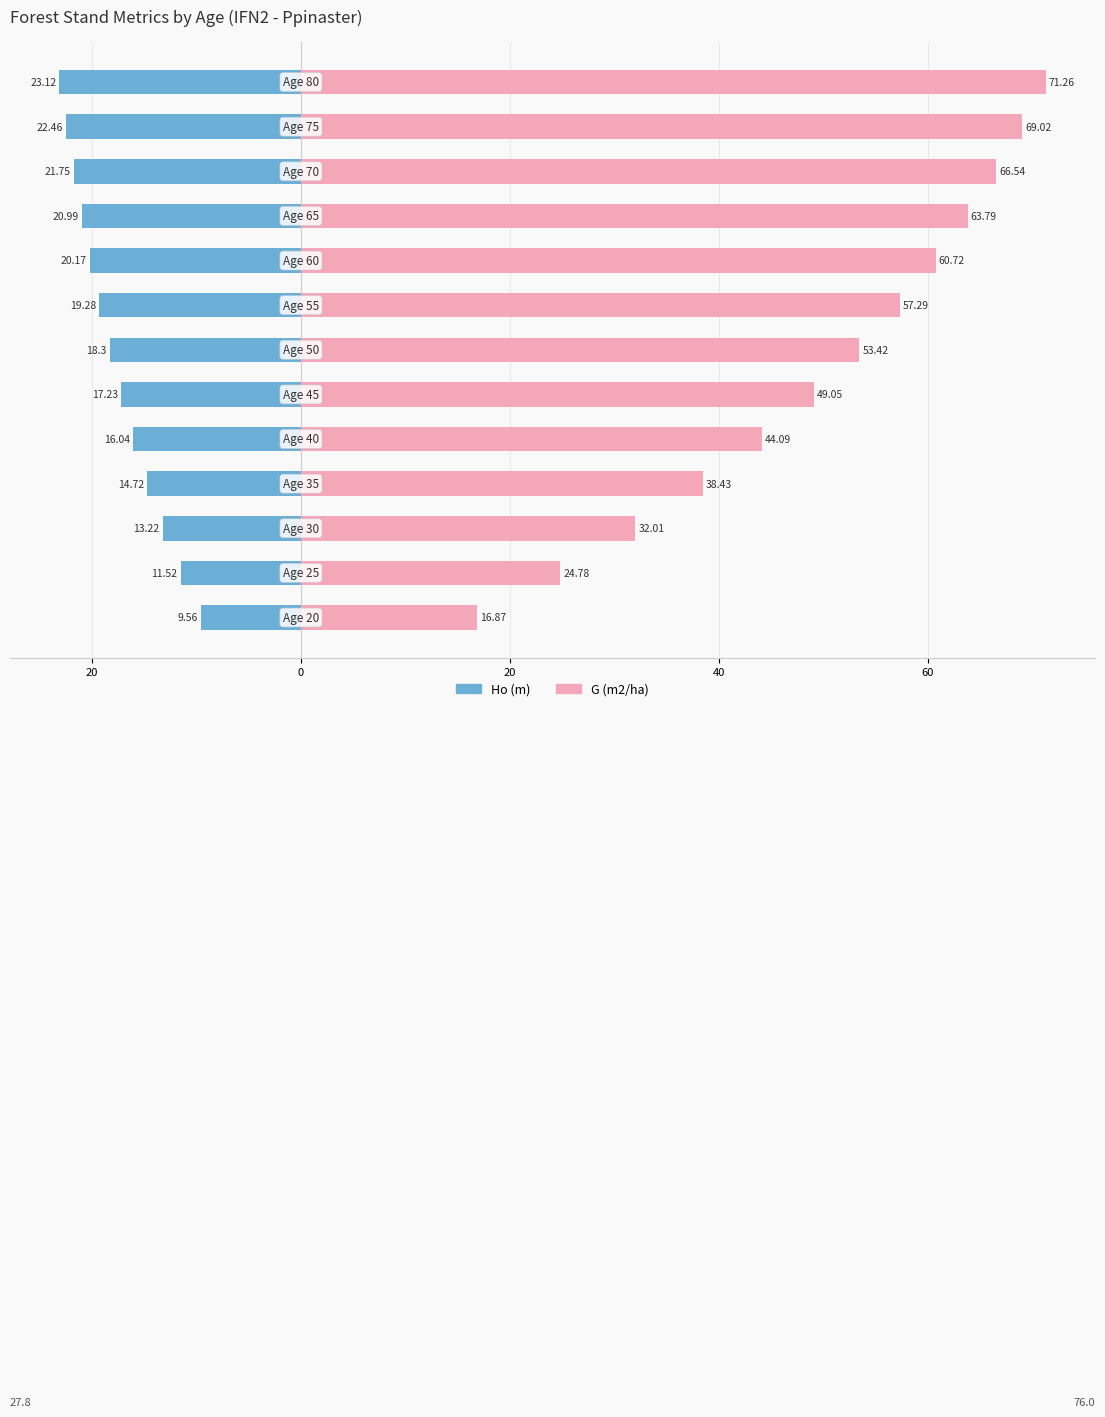

Which series has the largest total across all categories?

G (m2/ha)